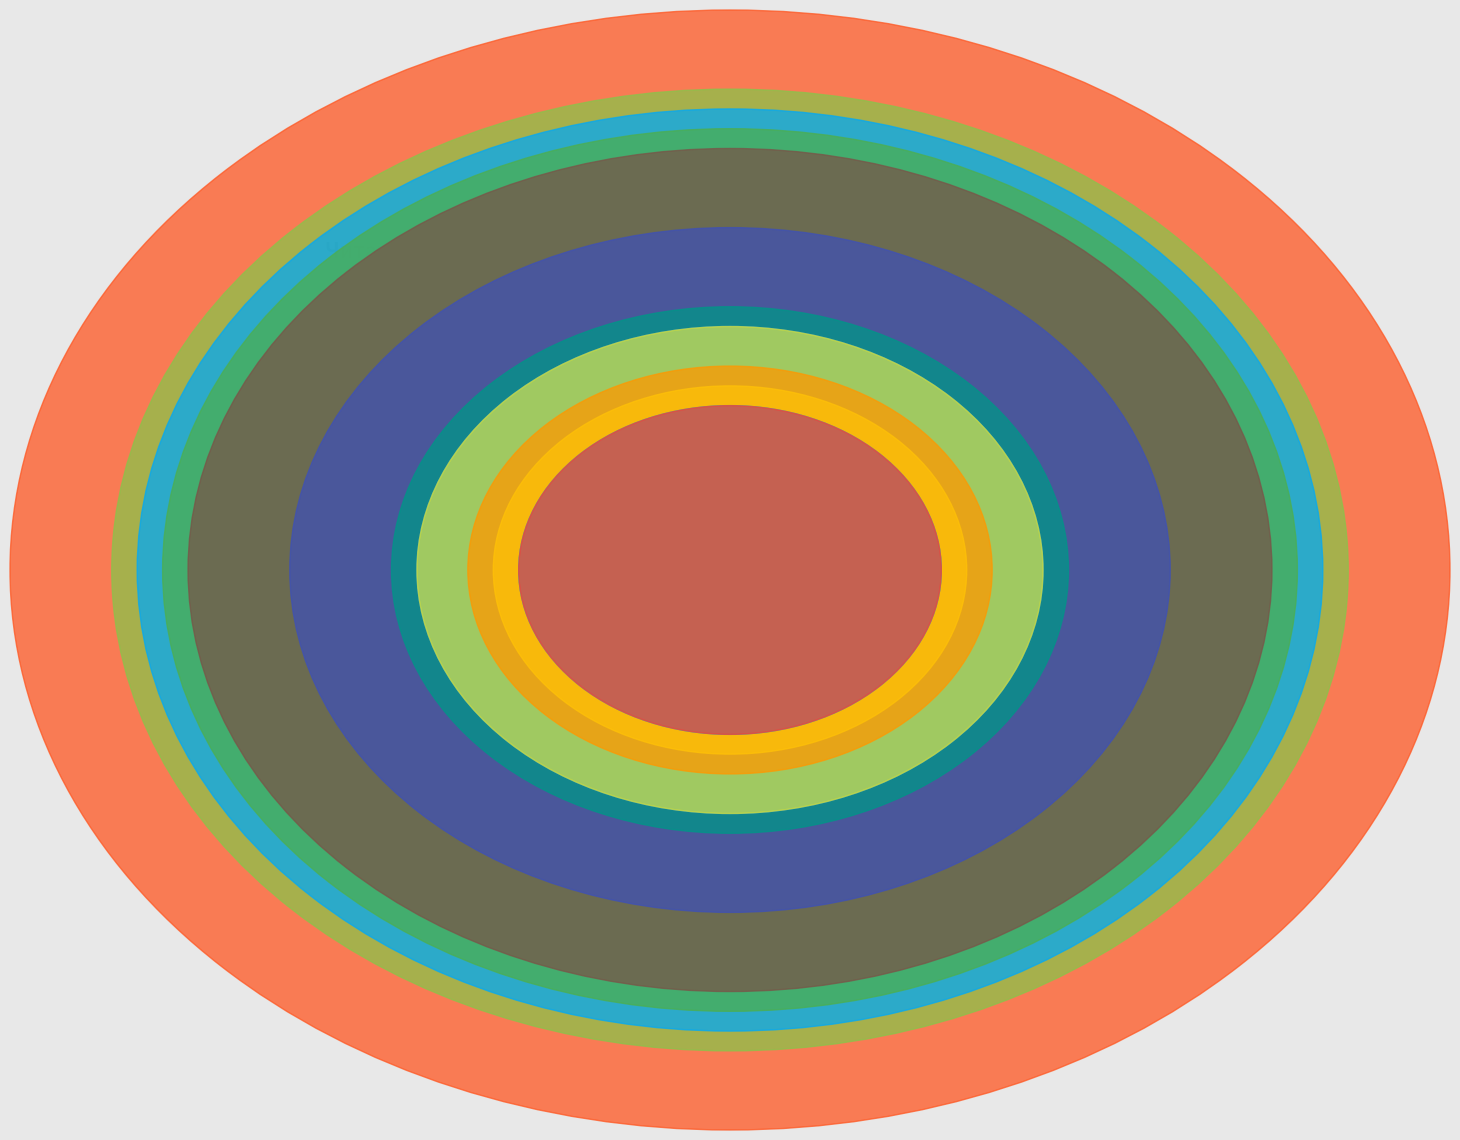

Which category has the biggest portion of the pie?

Spe salvi